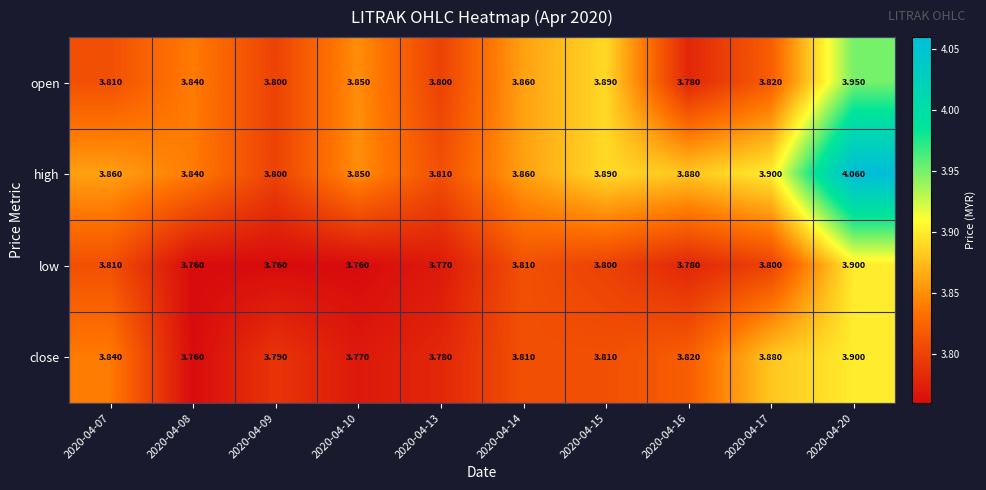

Between 2020-04-07 and 2020-04-10, which series saw the biggest shift?

close